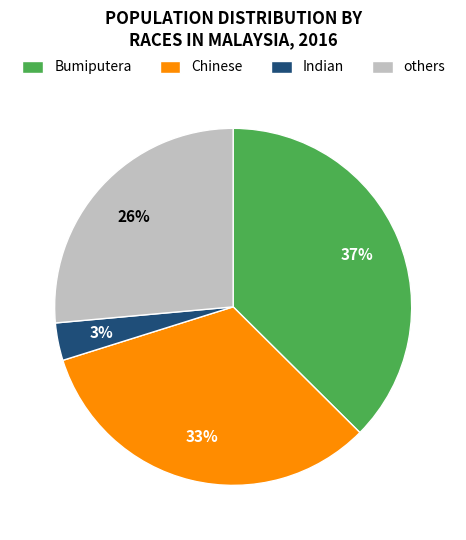

What is the largest slice in the pie chart?

Bumiputera